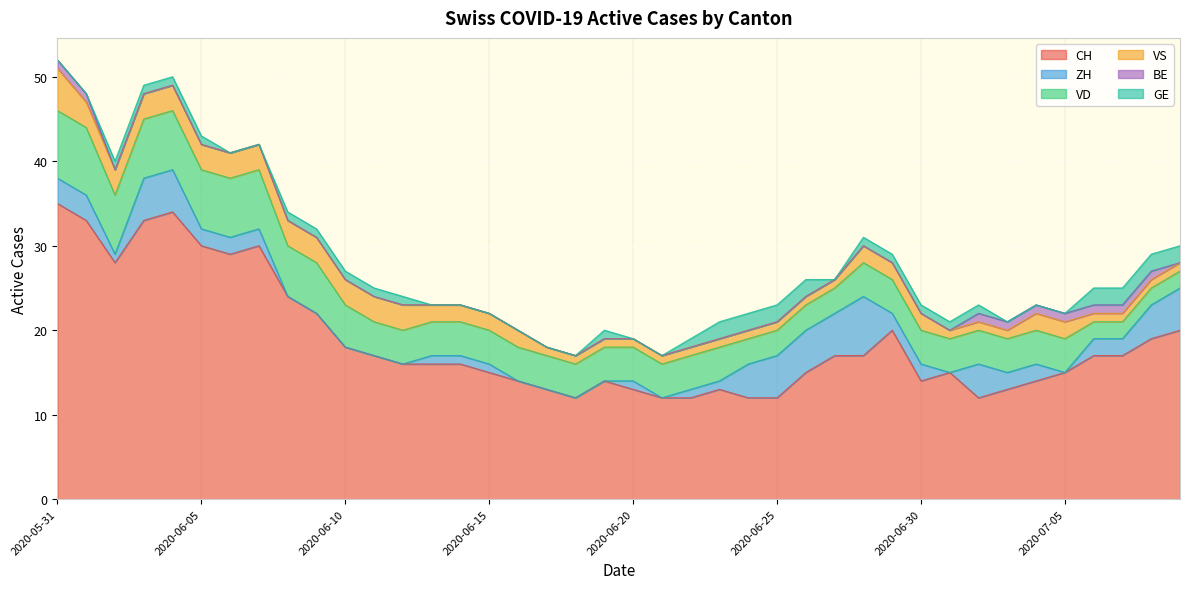

How many data points in VS are less than 2?

18